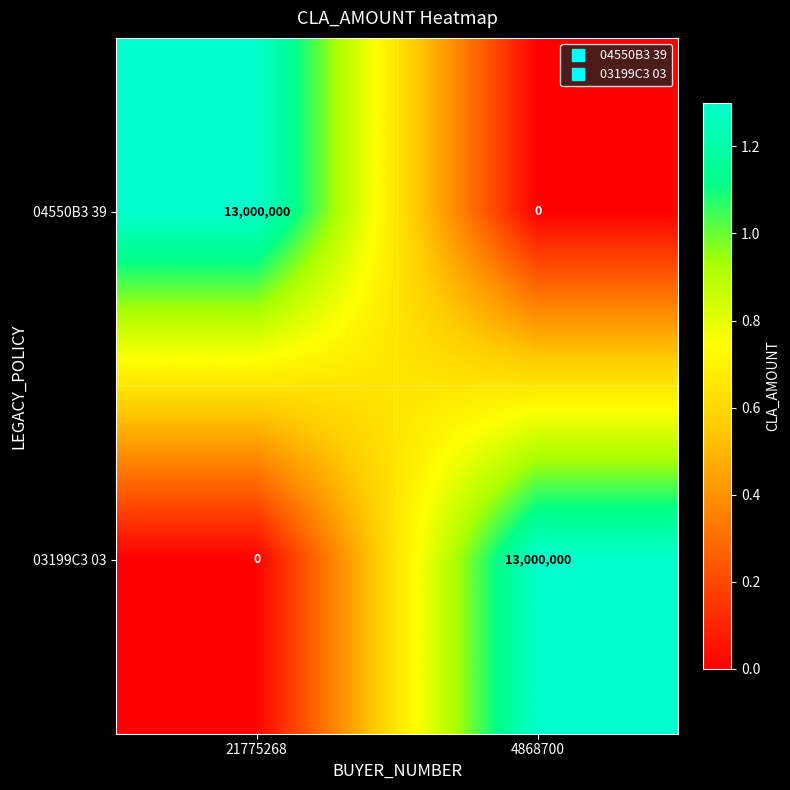

At 4868700, list the series in order from smallest to largest.

04550B3 39, 03199C3 03